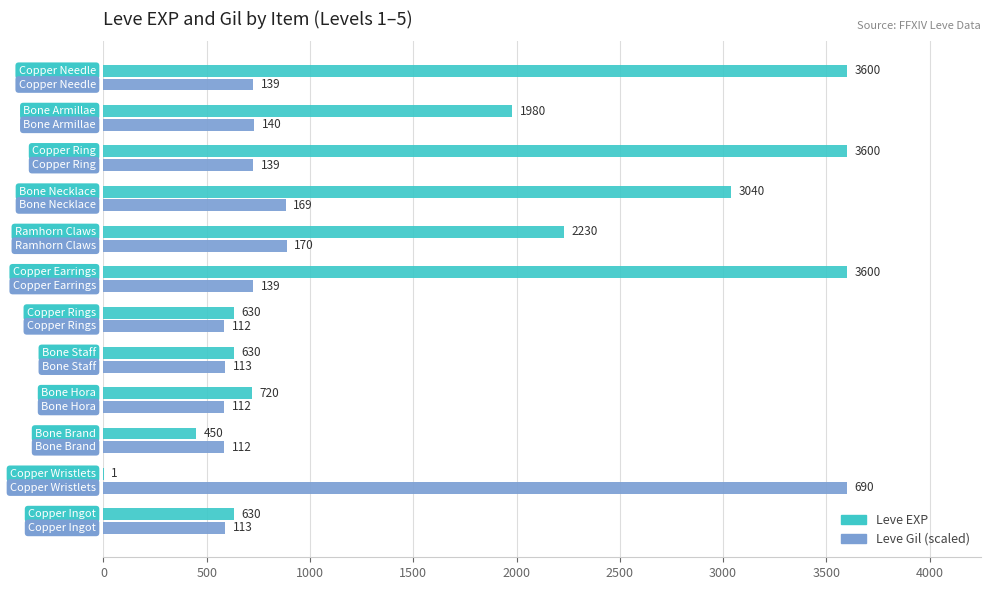

Which series has the largest total across all categories?

Leve EXP